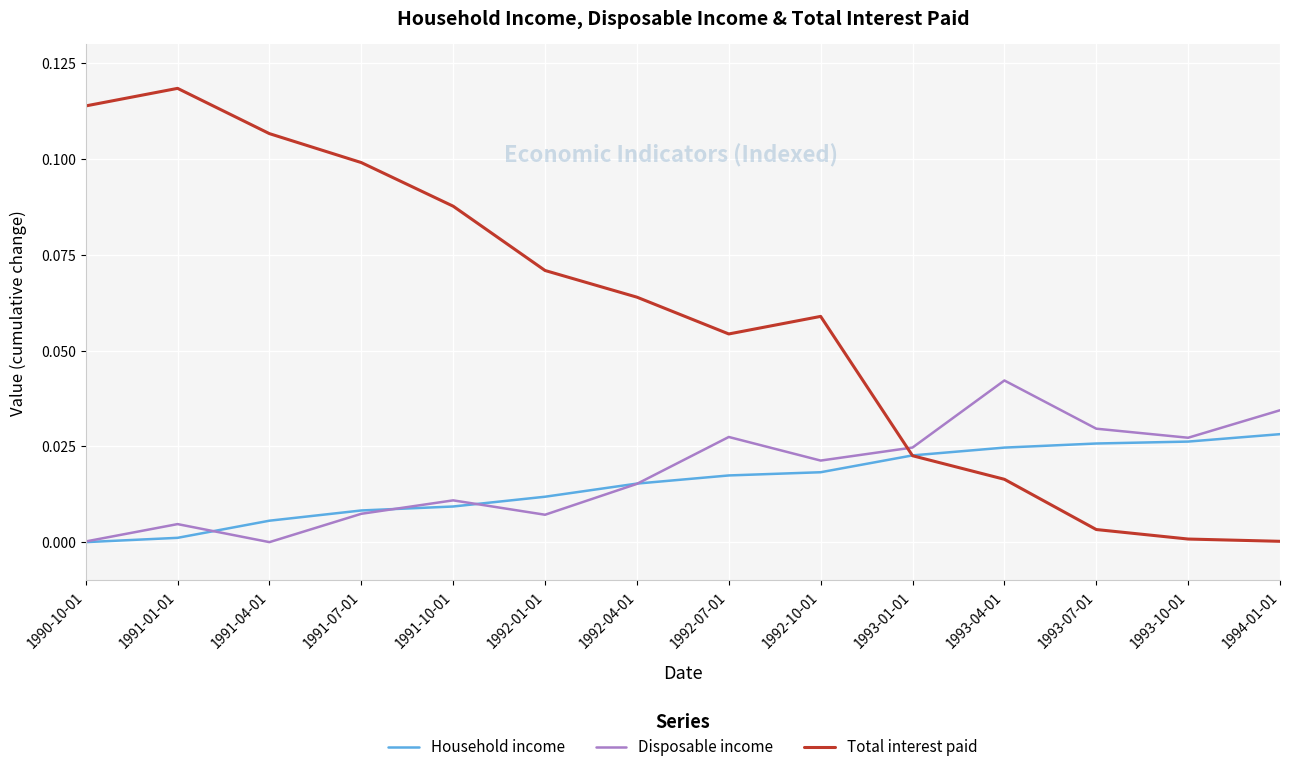

Which series has the largest total across all categories?

Total interest paid